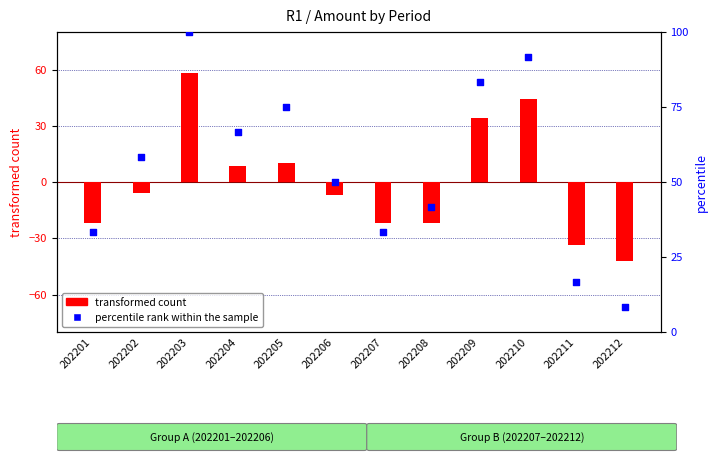

What is the total value across all series at 202210?

136.0